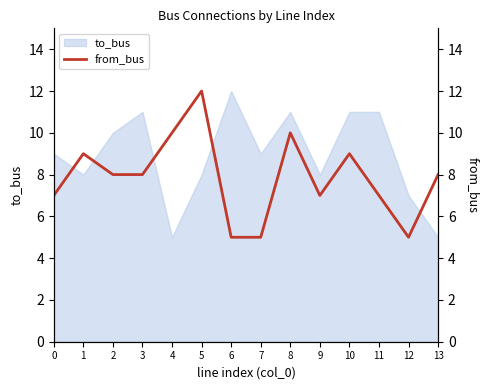

True or false: the data shows 4 at 13.

False